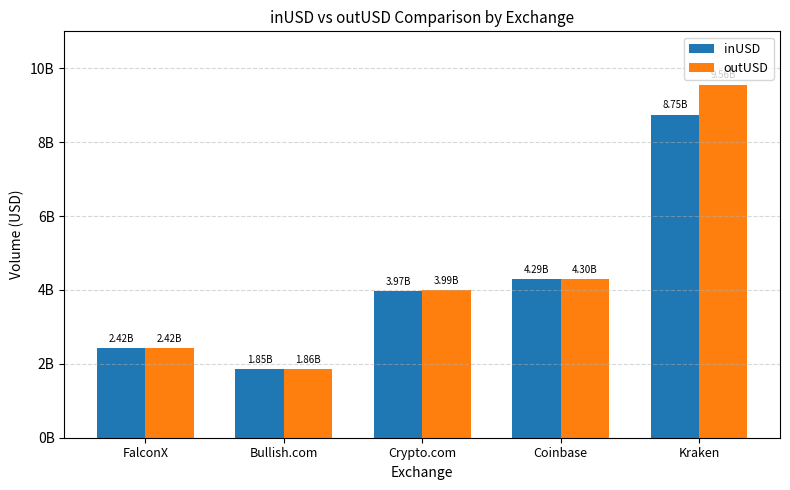

Reading left to right, list all the values displayed in this chart.

inUSD: 2417668679.2	1849260196.8	3972407006.3	4290427782.3	8745668390.5
outUSD: 2420175830.7	1860802325.6	3993247706.9	4295961741.3	9557977610.5